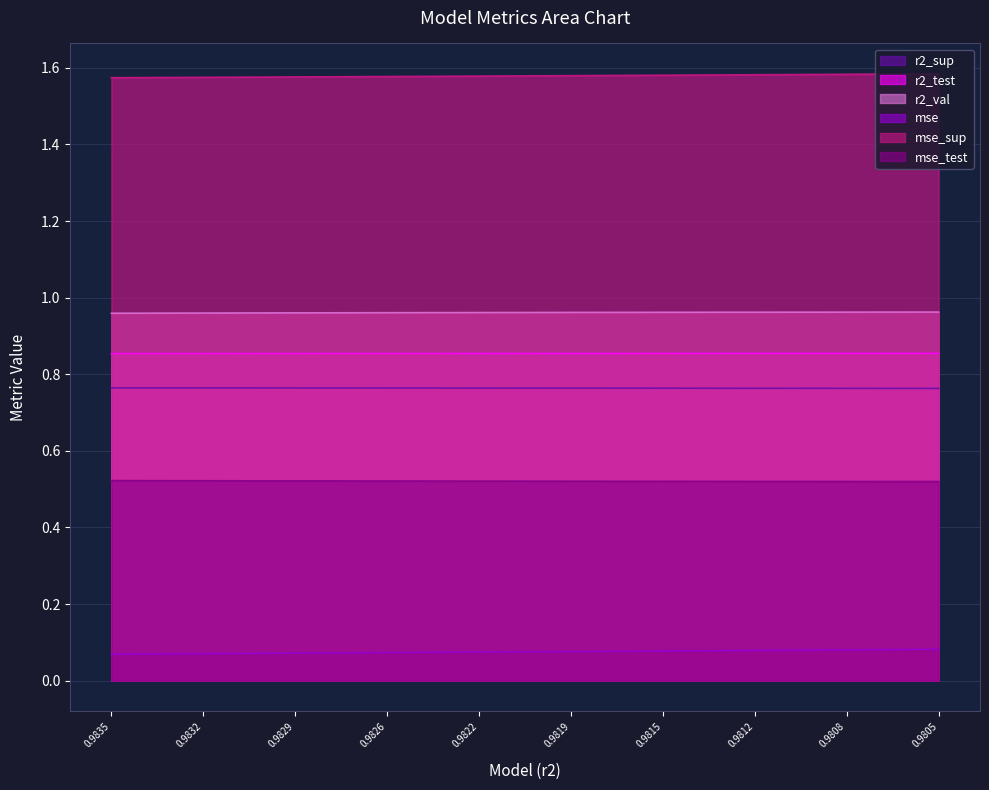

What is the greatest value displayed?

1.6